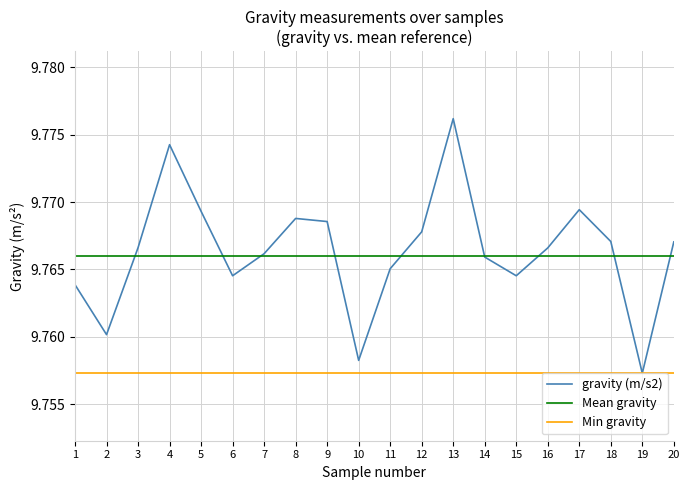

How many data points does each series have?

20